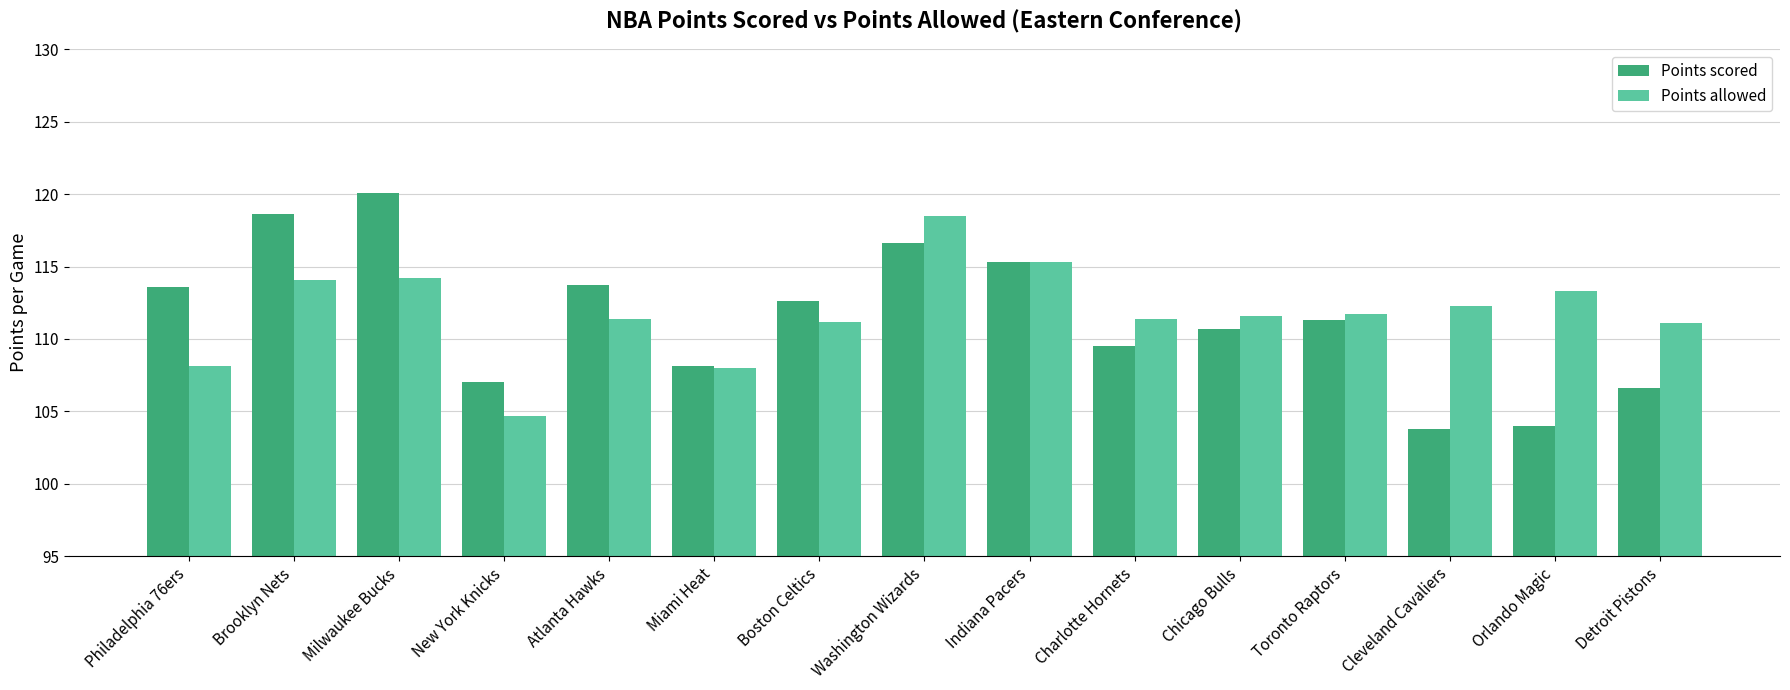

Rank the series by their maximum value, from lowest to highest.

Points allowed, Points scored